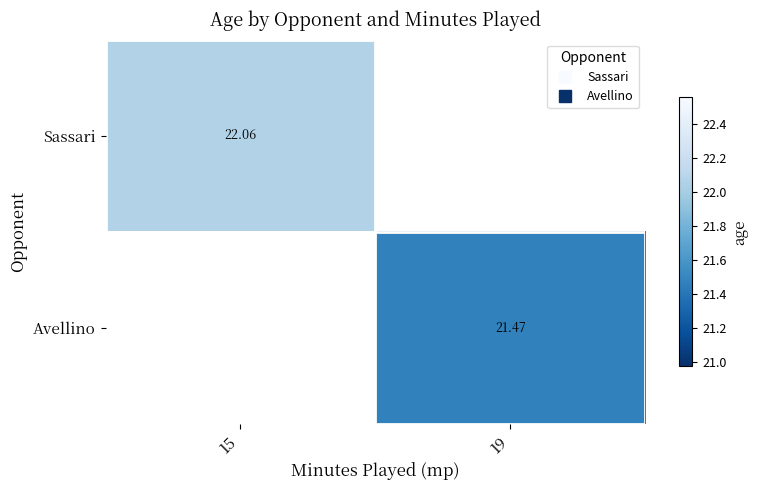

Where does the Avellino series first go above 21?

19